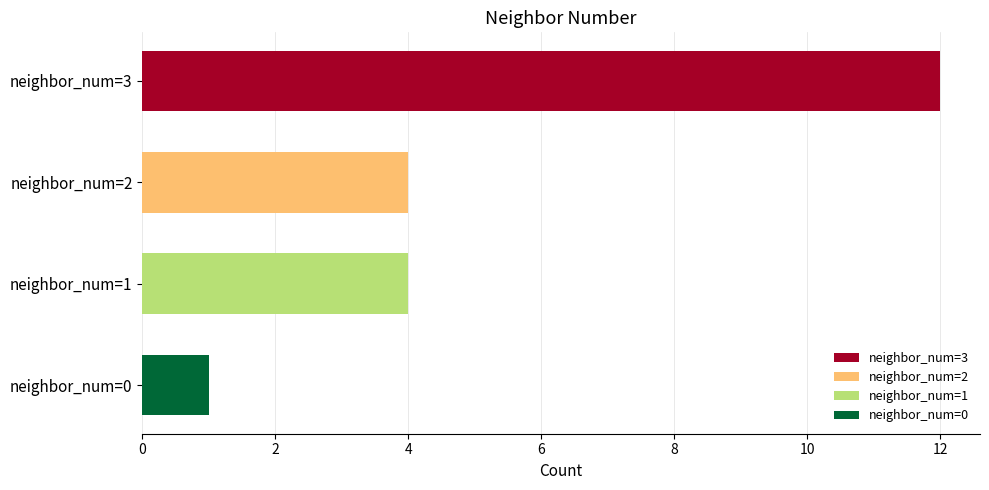

Count the values in the range 4 to 12.

3